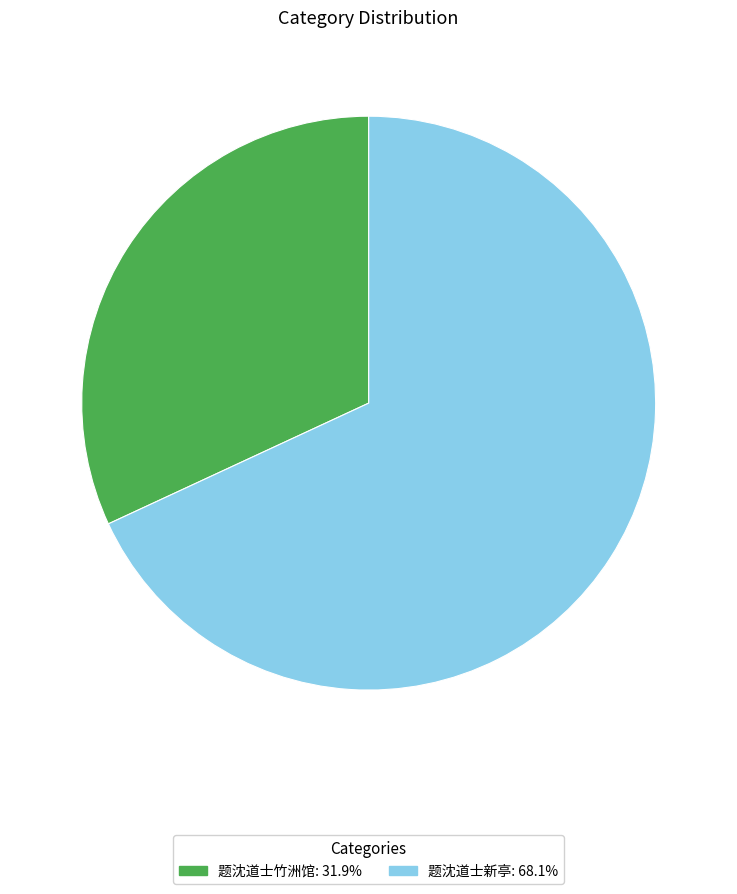

Is there any slice that represents more than half of the pie?

Yes